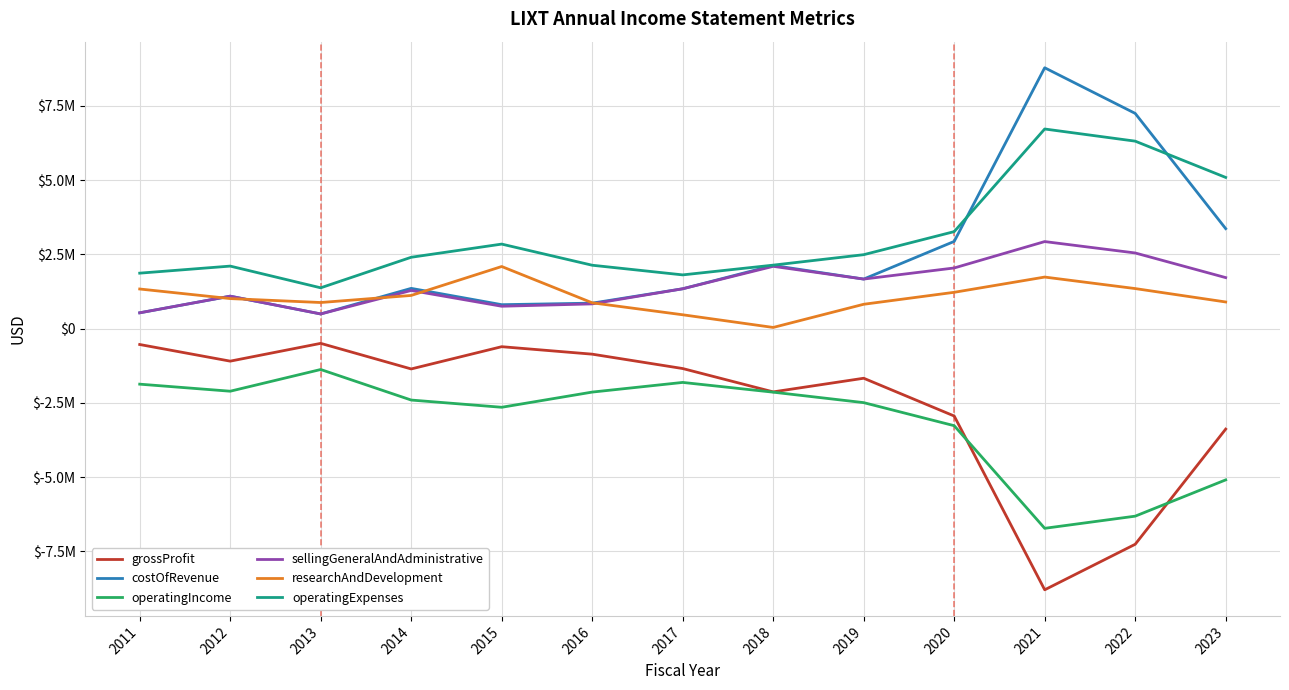

Rank the series by their maximum value, from highest to lowest.

costOfRevenue, operatingExpenses, sellingGeneralAndAdministrative, researchAndDevelopment, grossProfit, operatingIncome